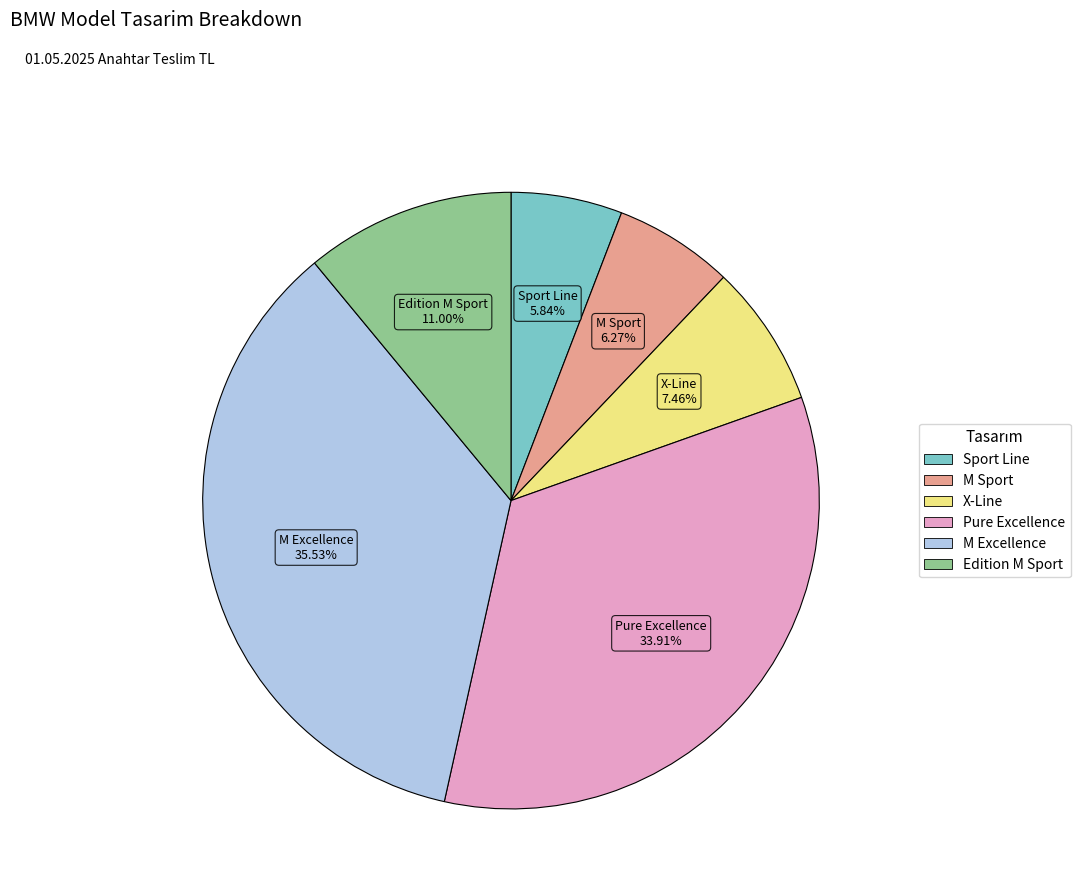

What is the largest slice in the pie chart?

M Excellence